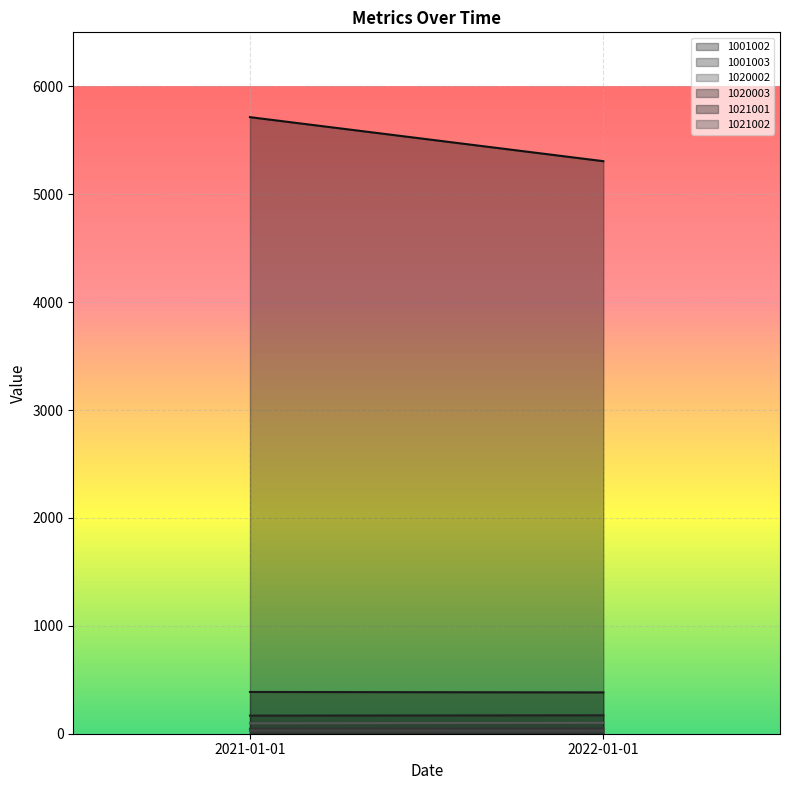

What is the difference between the maximum and minimum values in the 1020003 series?

3